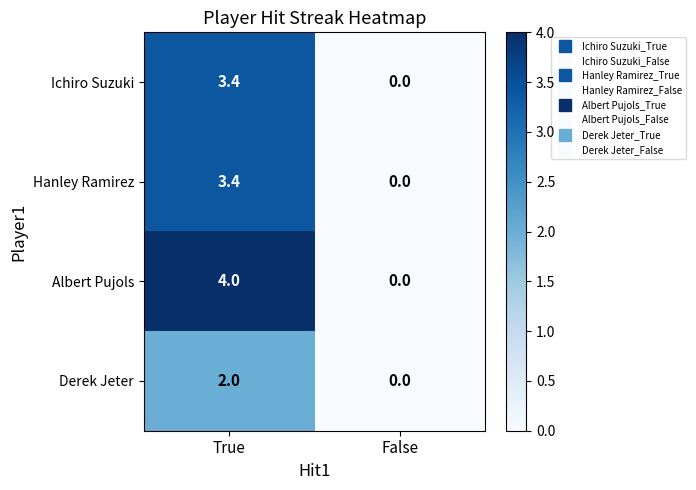

Reading right to left, transcribe all the data shown in this chart.

Ichiro Suzuki: 0.0	3.4
Hanley Ramirez: 0.0	3.4
Albert Pujols: 0.0	4.0
Derek Jeter: 0.0	2.0